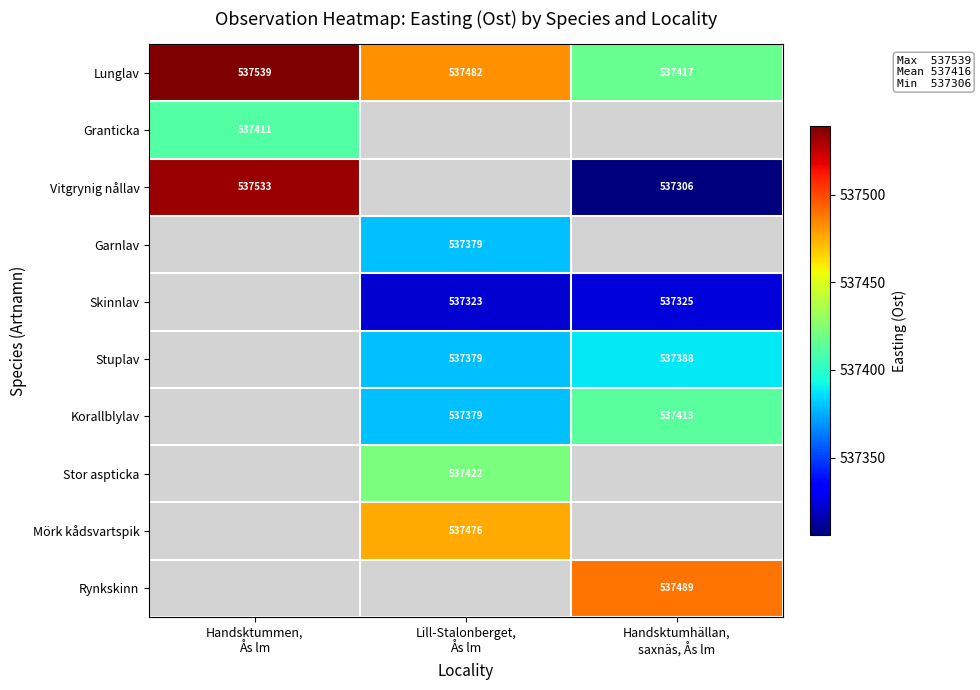

How many series are shown in this chart?

10